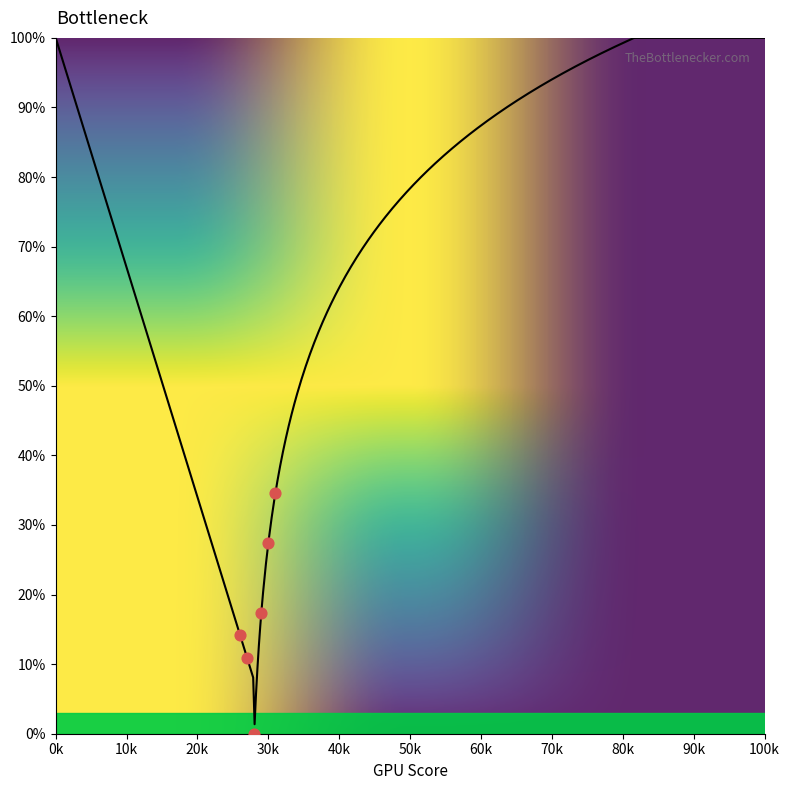

Between 4 and 10, which is larger?

10